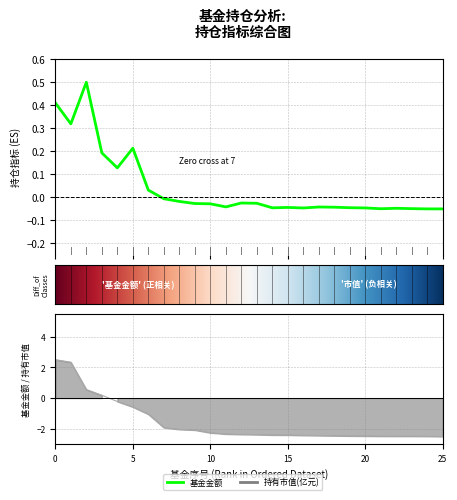

What are all the series names shown in the legend?

基金金额, 持有市值(亿元)